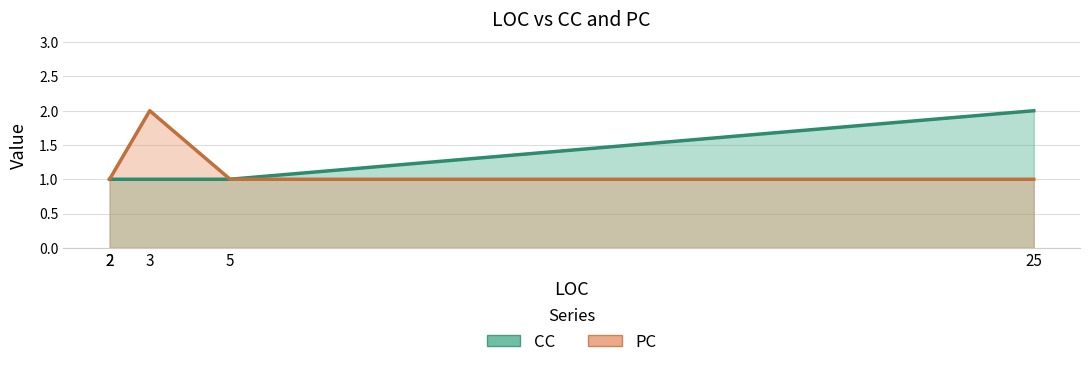

Between 5 and 3, which is larger?

5